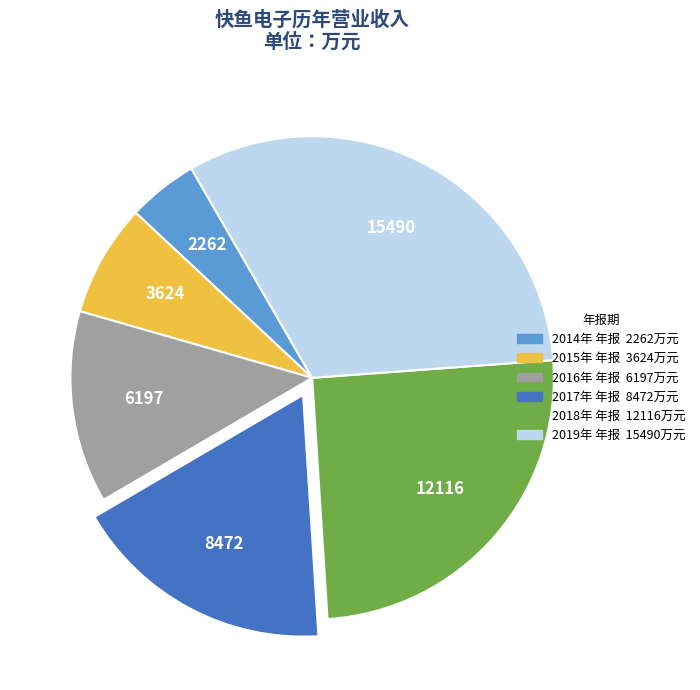

The 2019年 年报 slice represents 32% of the pie. True or false?

True